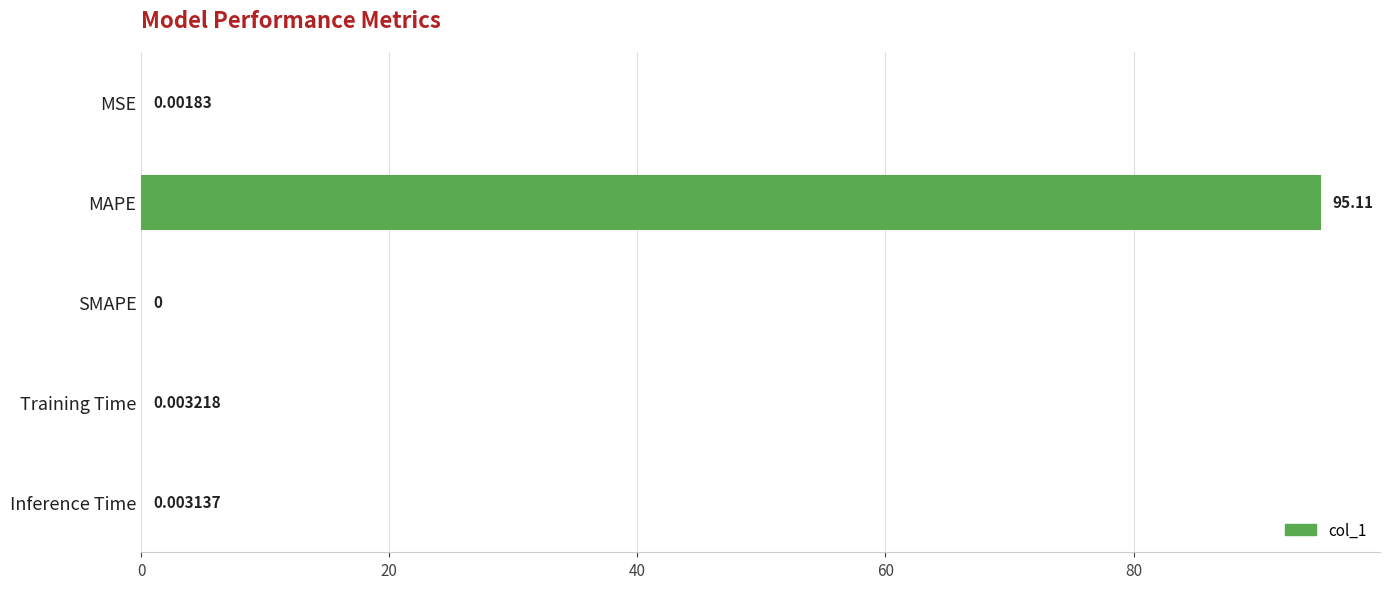

Which label corresponds to the largest value in the chart?

MAPE